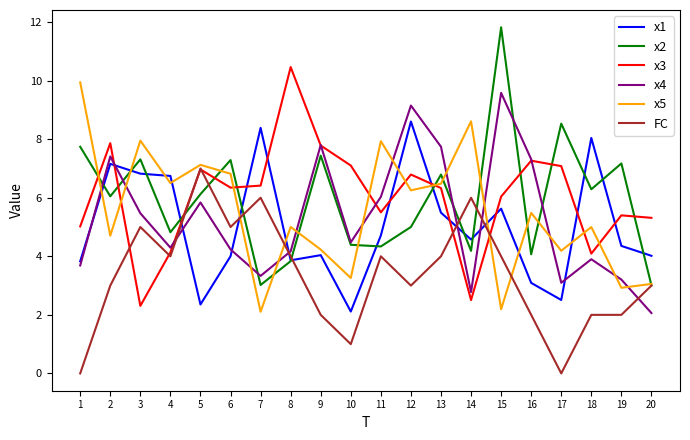

True or false: x4 and x1 cross at least once.

True